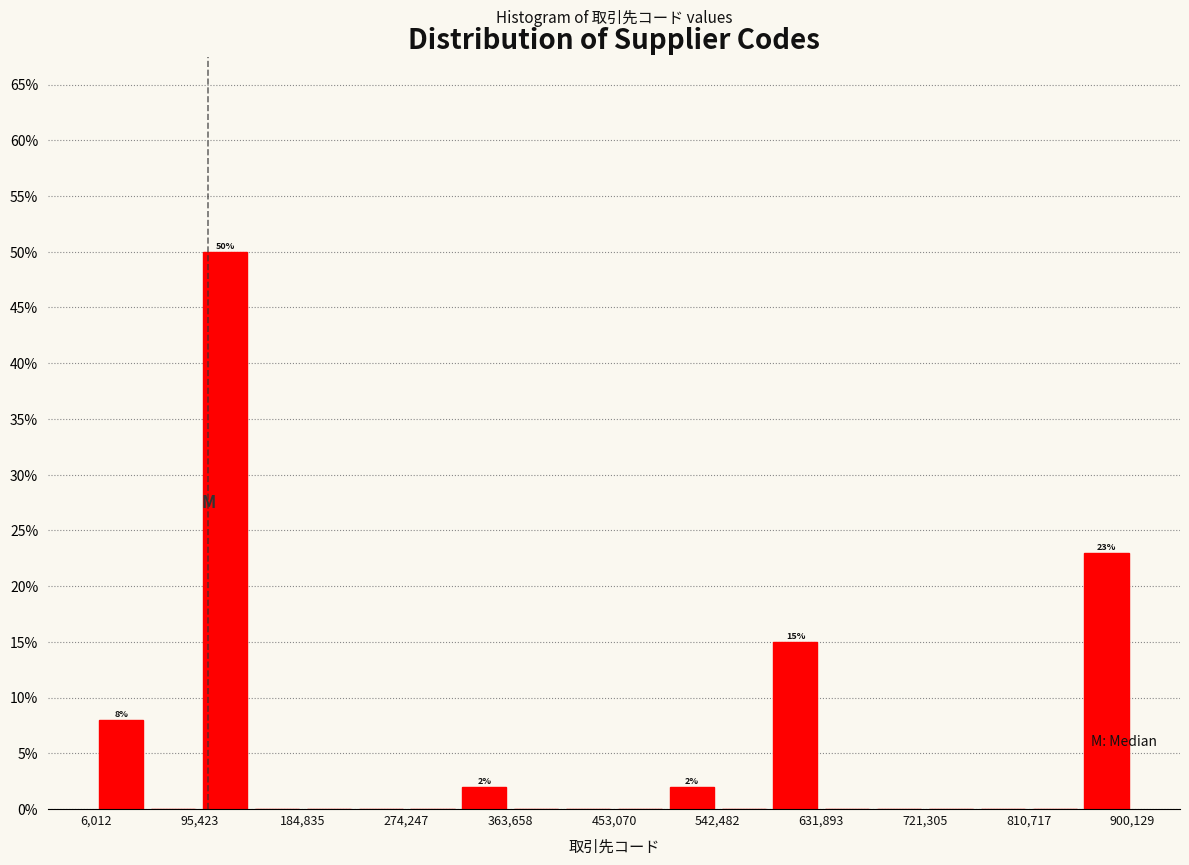

Over which range of the x-axis is the bar tallest?

100000 to 140000